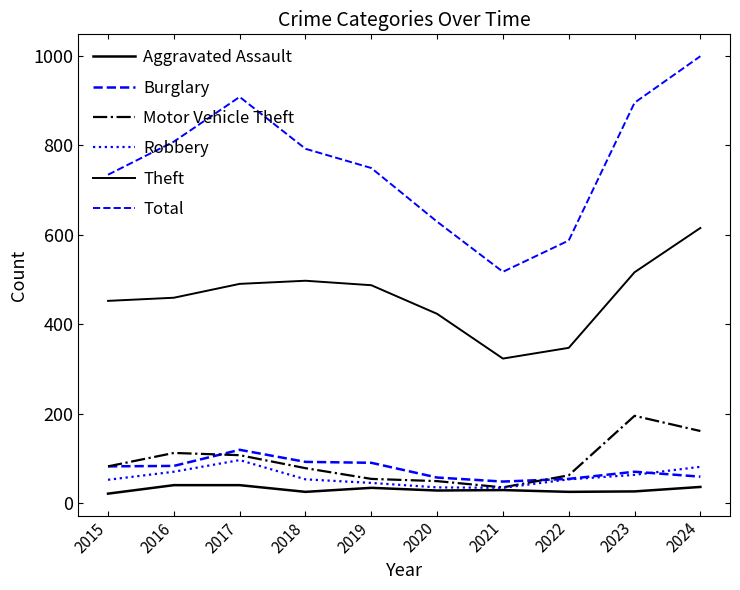

Does the chart have visible grid lines?

No